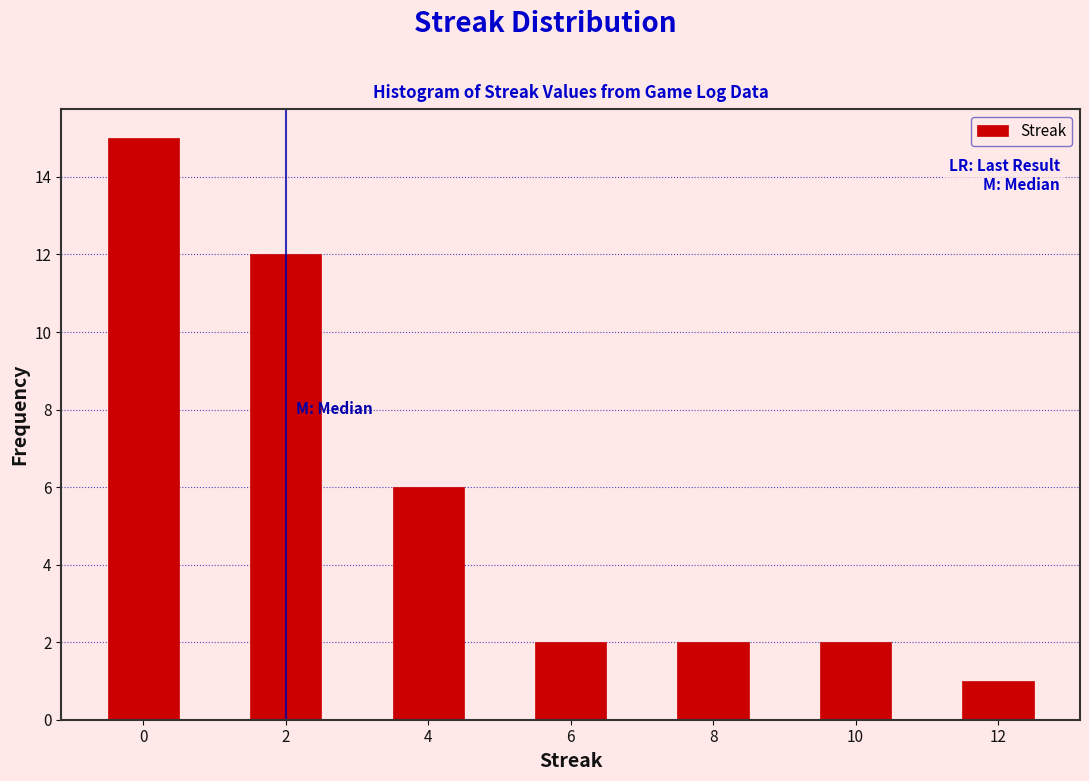

Reading left to right, list every bar in this chart as the range it spans on the x-axis followed by its height. Neither the bar edges nor the heights are printed on the chart, so give them approximately, as read against the axes.

-0.5 to 0.5: 15
0.5 to 1.5: 0
1.5 to 2.5: 12
2.5 to 3.5: 0
3.5 to 4.5: 6
4.5 to 5.5: 0
5.5 to 6.5: 2
6.5 to 7.5: 0
7.5 to 8.5: 2
8.5 to 9.5: 0
9.5 to 10.5: 2
10.5 to 11.5: 0
11.5 to 12.5: 1